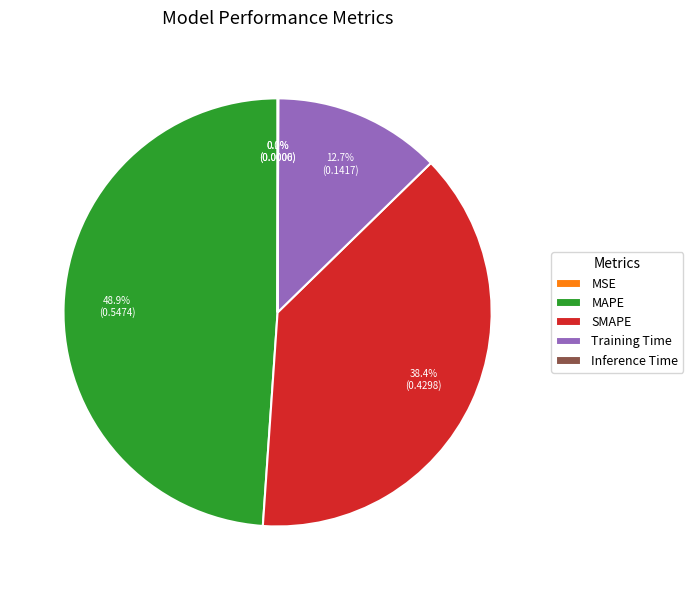

To the nearest percent, what is the combined percentage of Training Time and MAPE?

62%